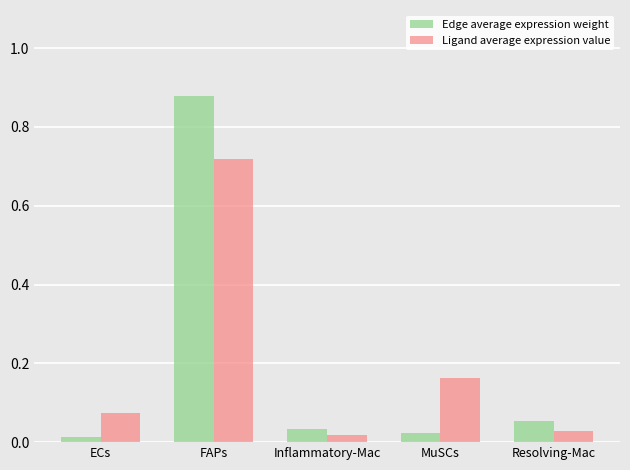

At which category is the sum across all series the highest?

FAPs